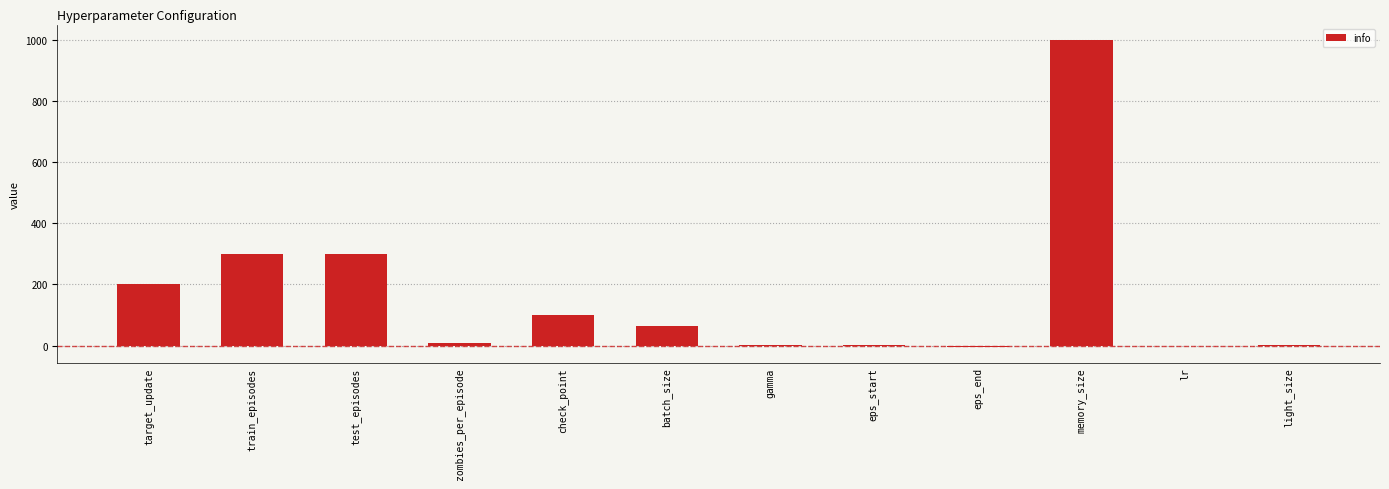

At which category does the chart reach its peak across all series?

memory_size